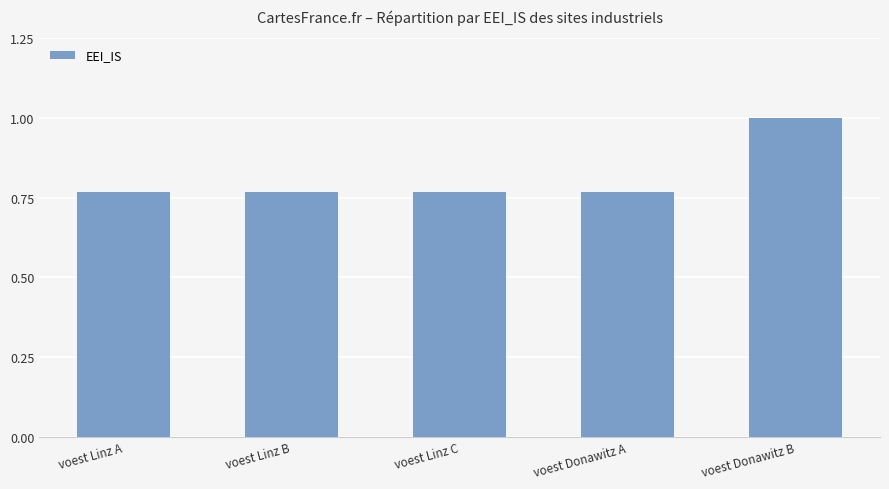

Count the values in the range 0 to 1.

5